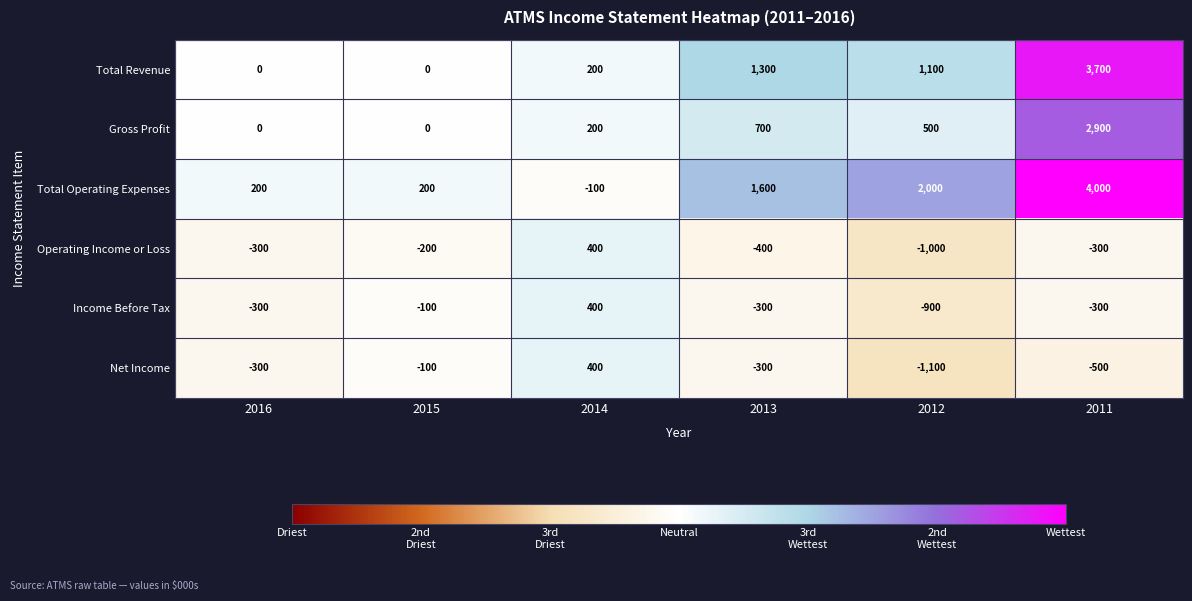

How many categories are shown in the chart?

6